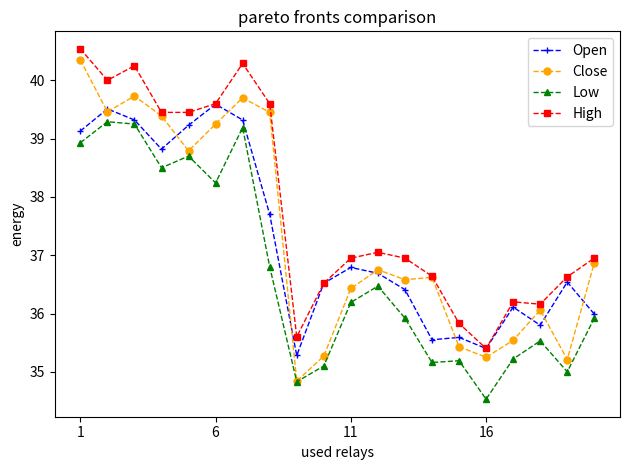

Does the chart have visible grid lines?

No